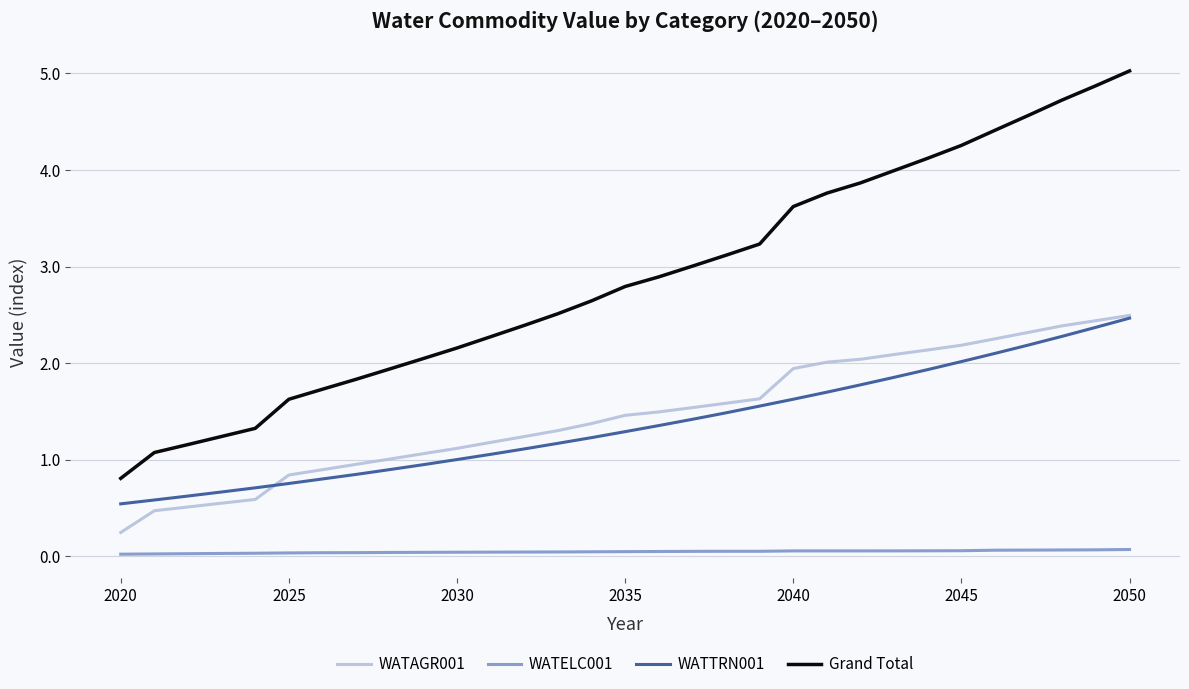

Which series has the largest total across all categories?

Grand Total